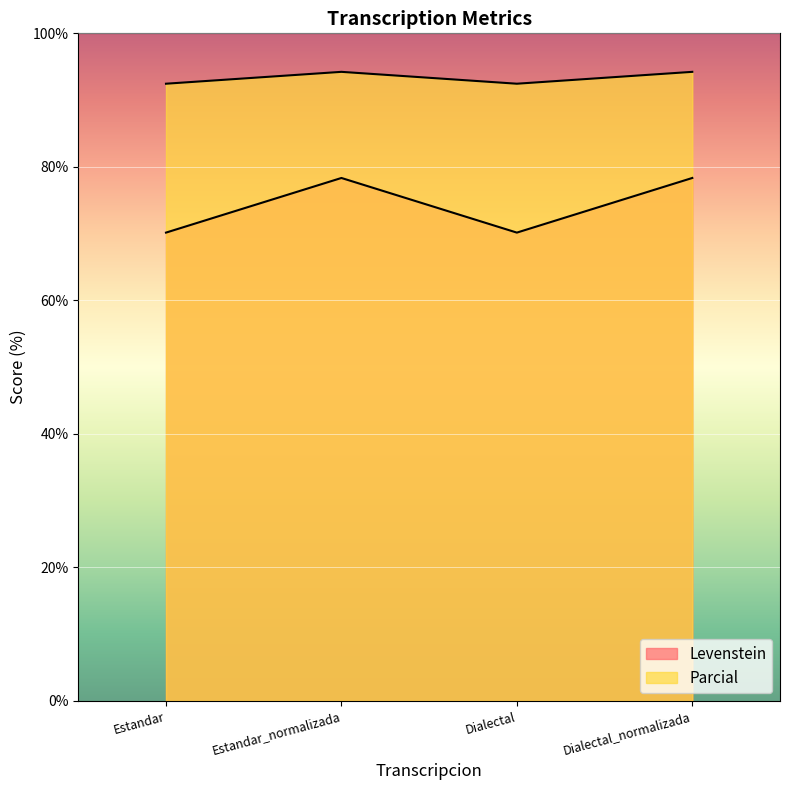

The value of Parcial at Dialectal_normalizada is 39.2. True or false?

False